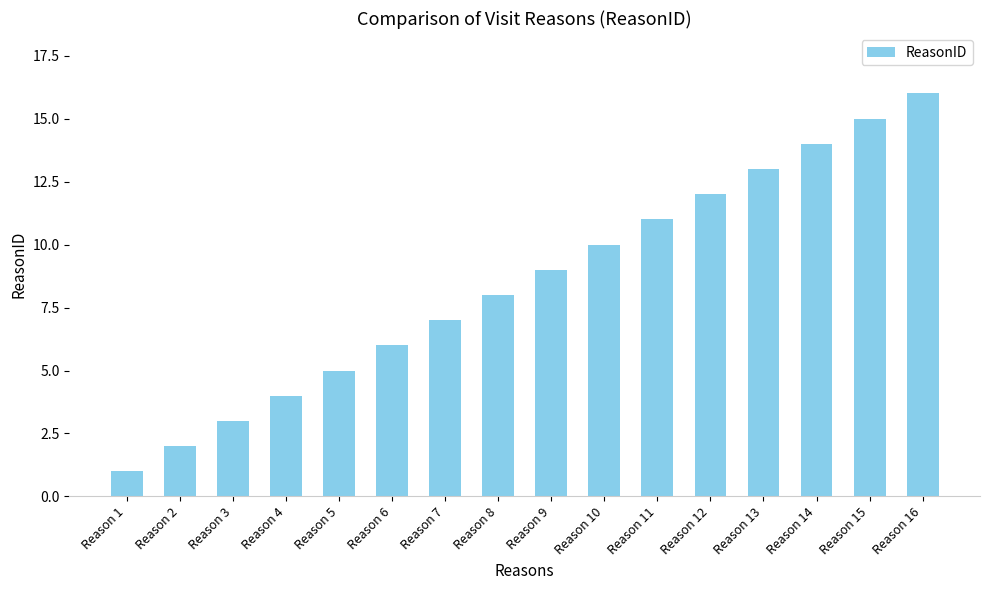

Reading right to left, transcribe all the data shown in this chart.

Reason 16=16	Reason 15=15	Reason 14=14	Reason 13=13	Reason 12=12	Reason 11=11	Reason 10=10	Reason 9=9	Reason 8=8	Reason 7=7	Reason 6=6	Reason 5=5	Reason 4=4	Reason 3=3	Reason 2=2	Reason 1=1